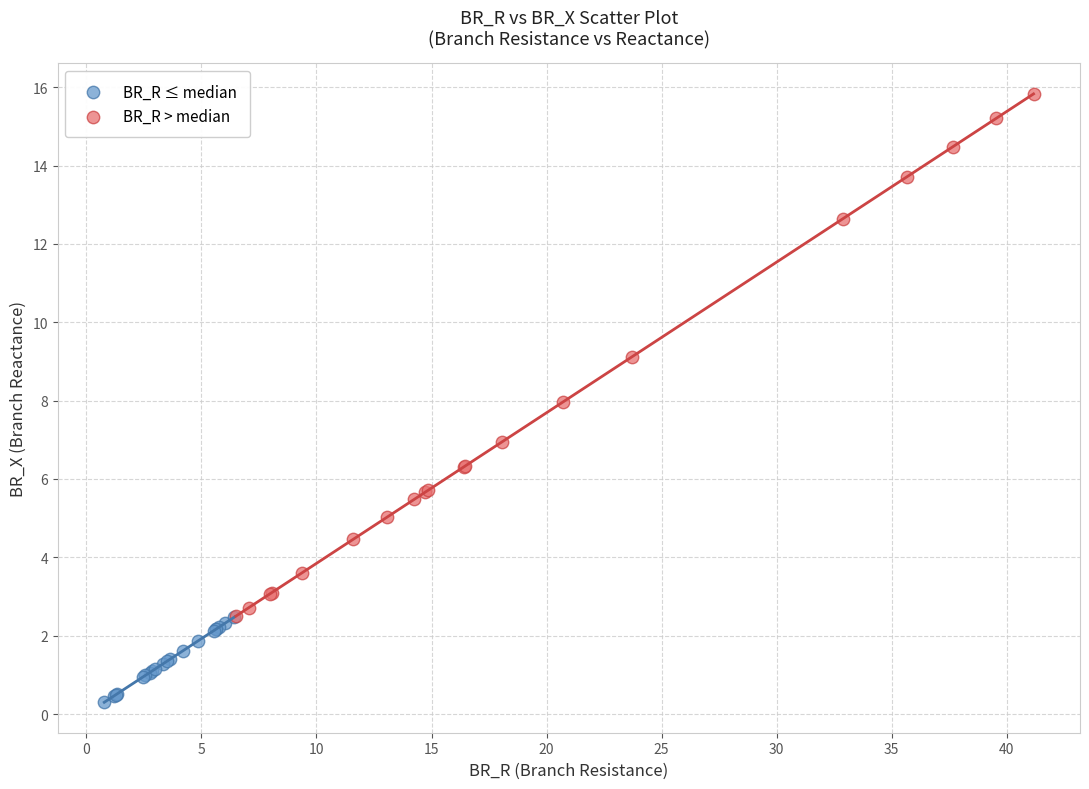

Which series contains the highest Y value?

BR_R > median